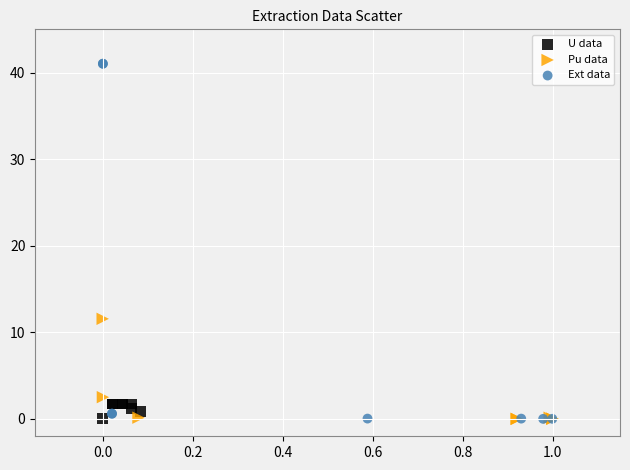

Which series reaches the maximum Y coordinate?

Ext data